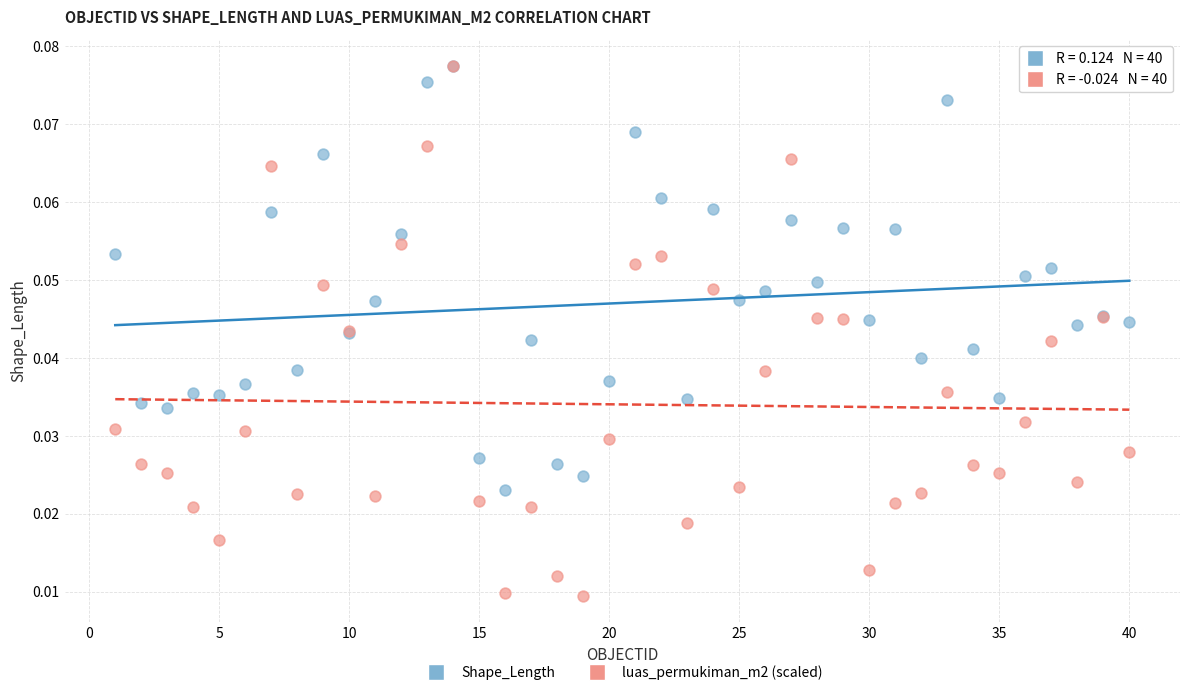

What are all the series names shown in the legend?

Shape_Length, luas_permukiman_m2 (scaled)